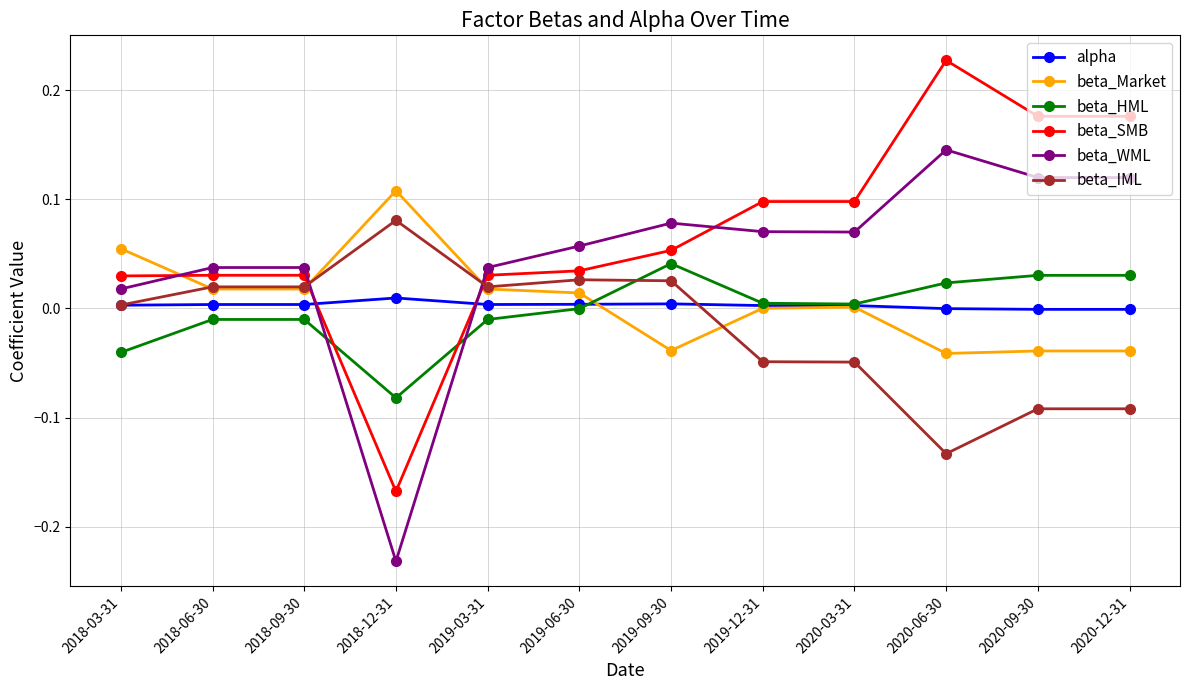

At which label does beta_IML reach its minimum?

2020-06-30